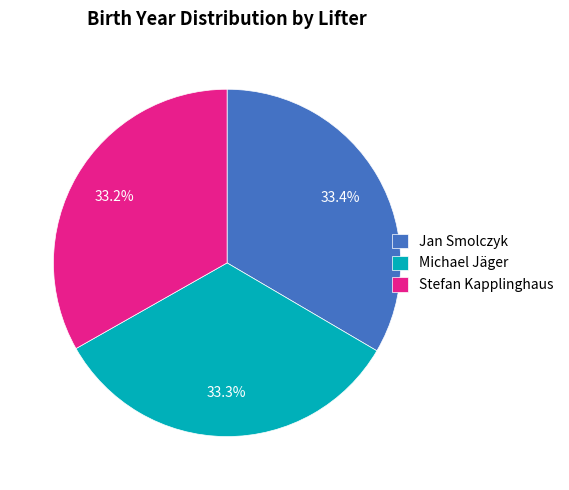

Combined, what portion of the pie is Jan Smolczyk and Stefan Kapplinghaus?

66.7%